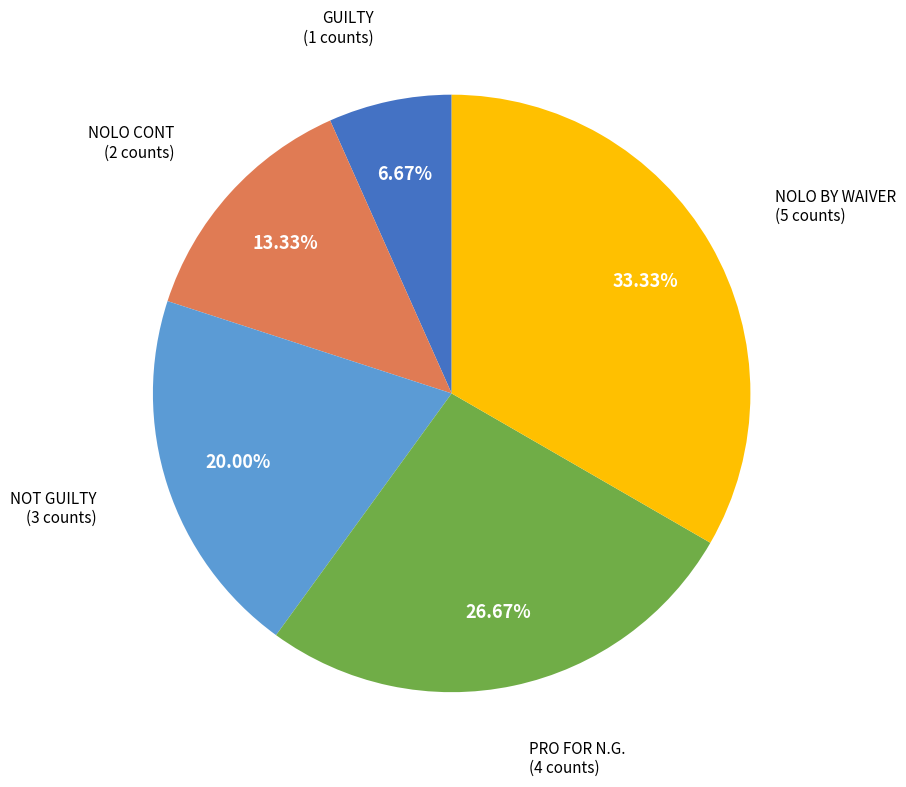

Does any single category account for the majority?

No